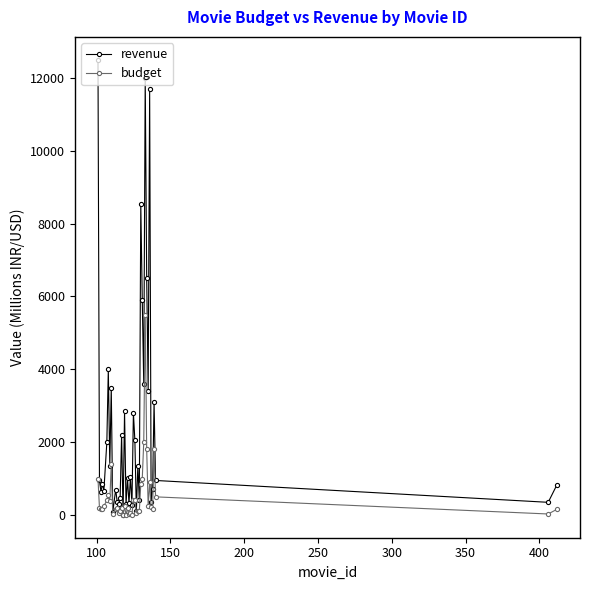

Rank the series by their average value, from lowest to highest.

budget, revenue